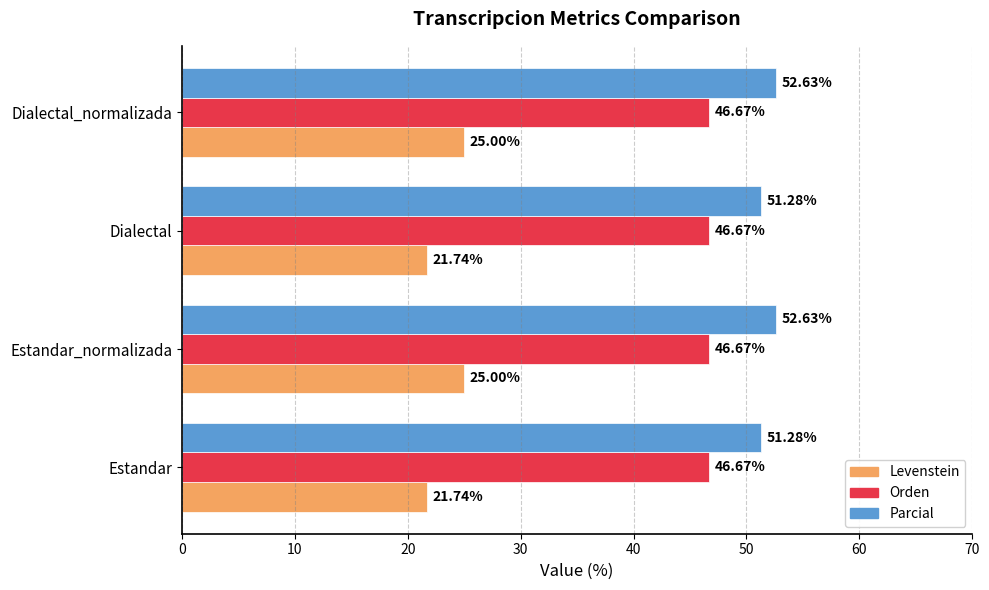

What is the average value of the Levenstein series?

23.4